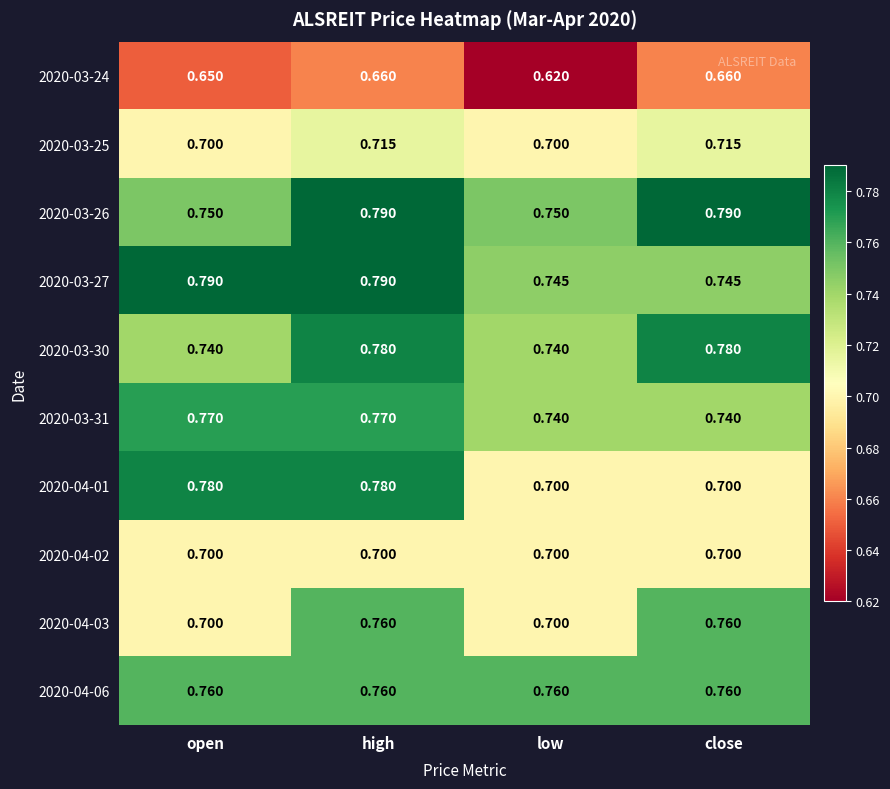

At how many categories does at least one series exceed 0?

4